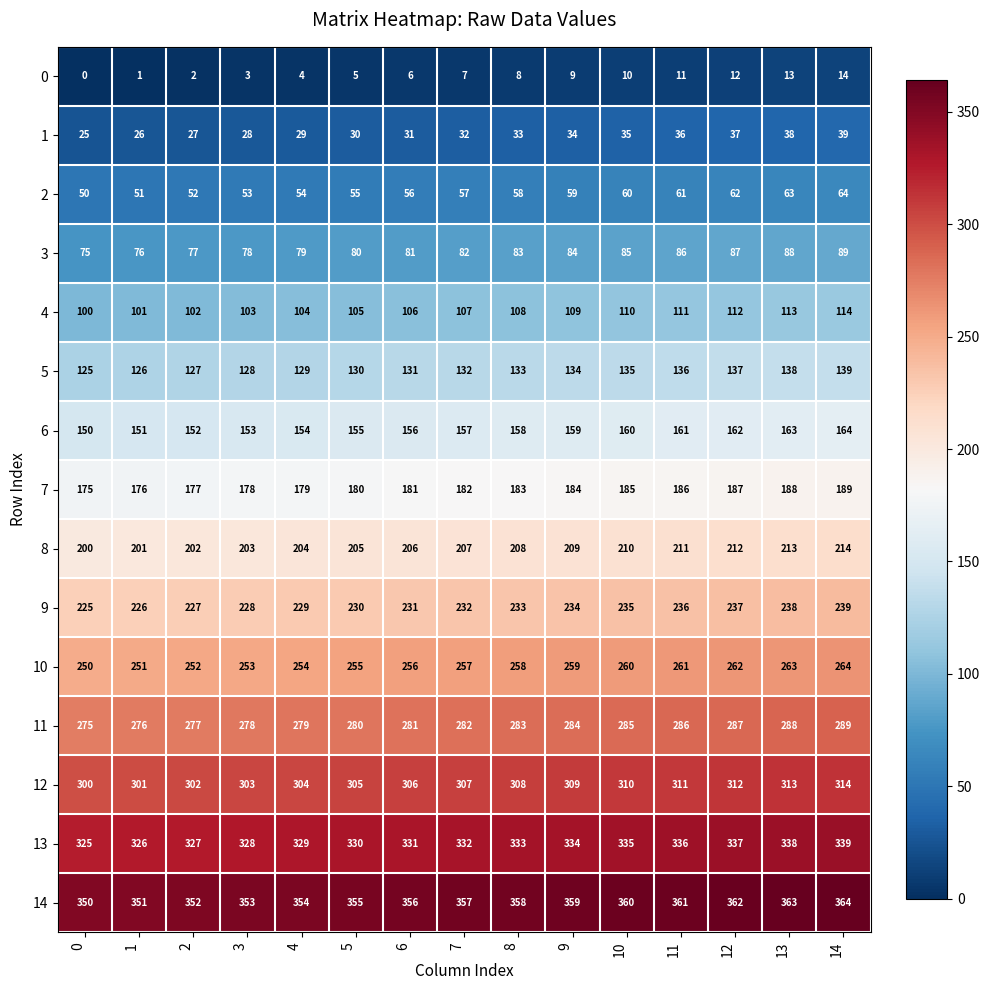

What is the spread (max minus min) of values at 14?

350